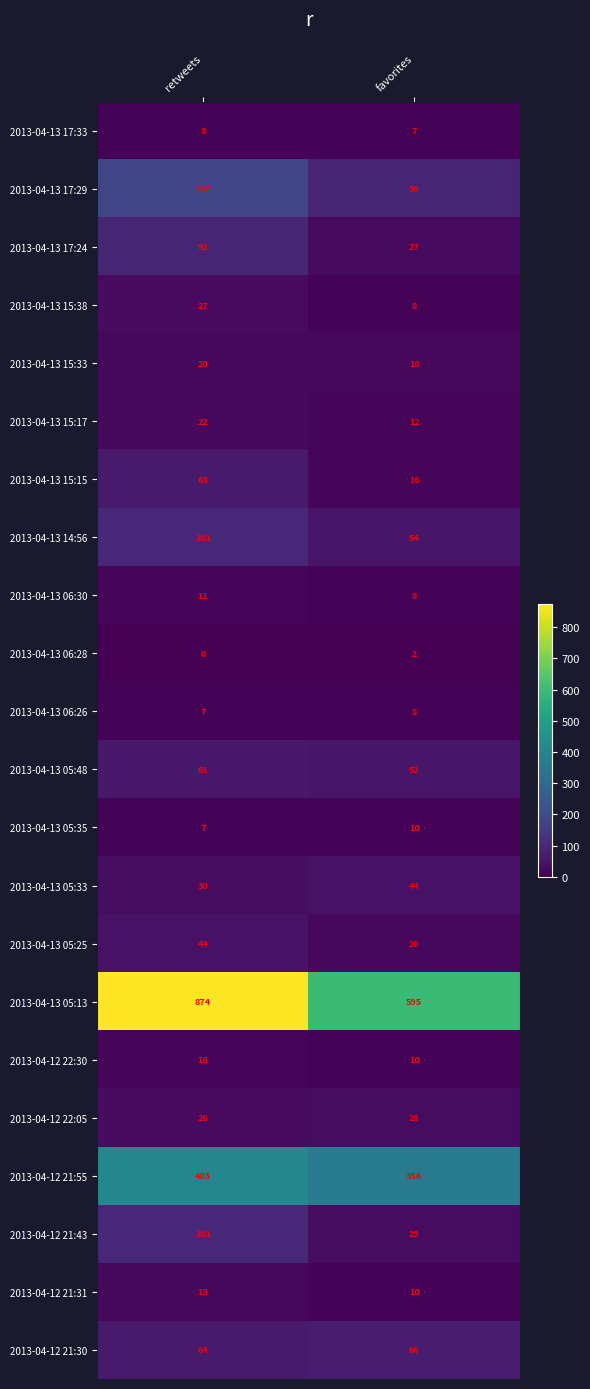

What is the difference between the 2013-04-12 21:31 values at retweets and favorites?

8